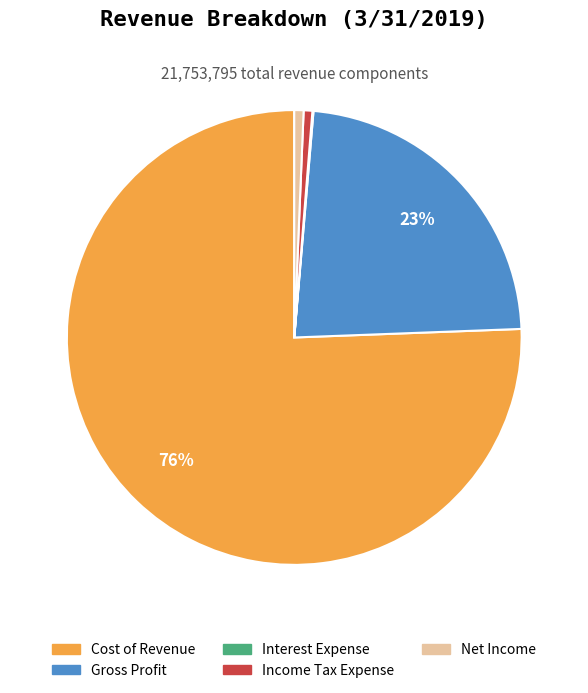

To the nearest percent, what is the combined percentage of Income Tax Expense and Gross Profit?

24%